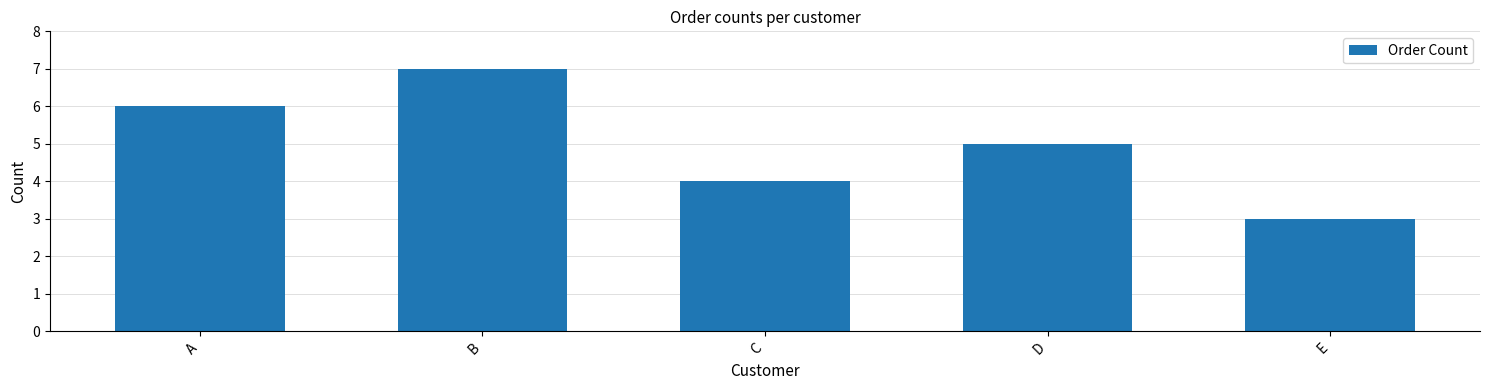

Reading left to right, extract all data points from this chart.

6	7	4	5	3